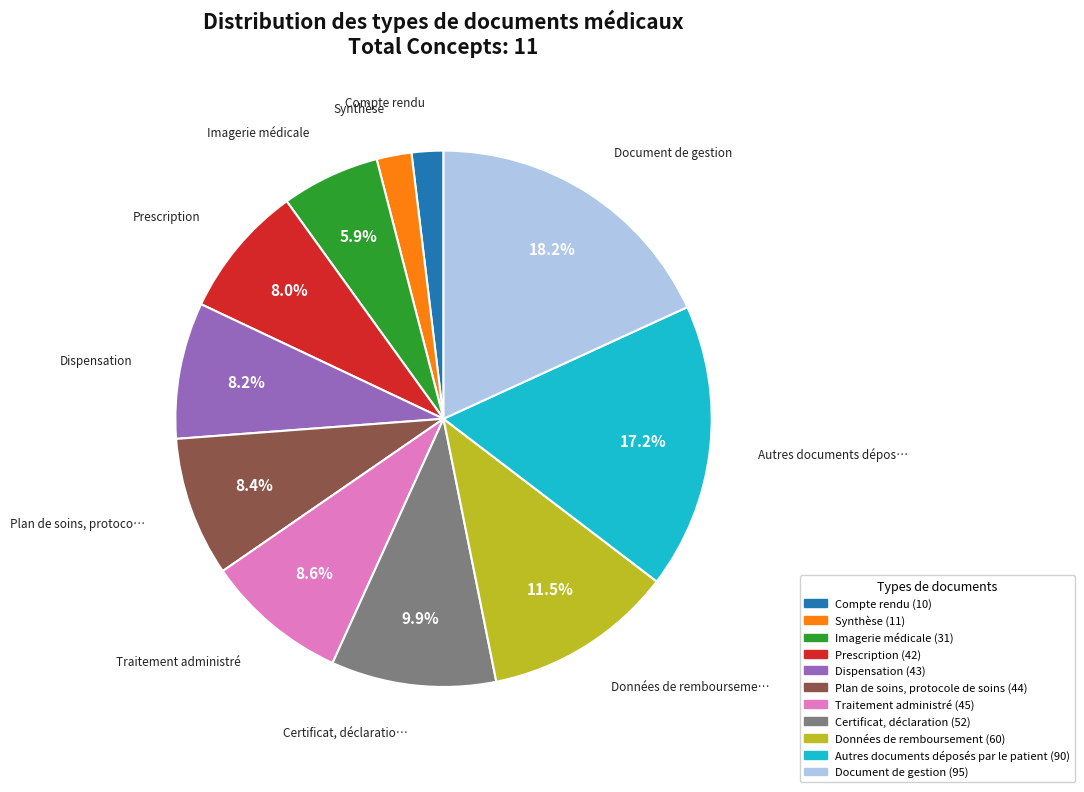

Which has a higher value, Dispensation or Autres documents déposés par le patient?

Autres documents déposés par le patient